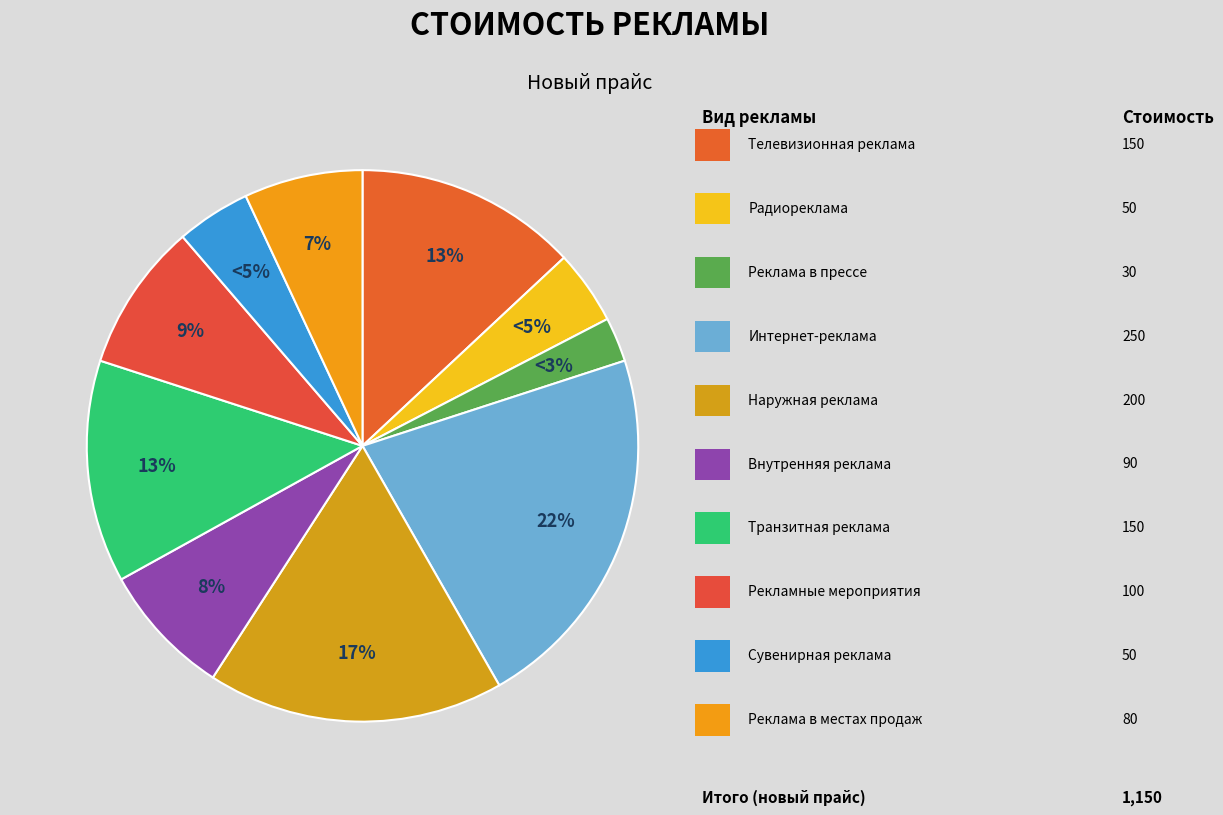

Rank the categories by value from highest to lowest.

Интернет-реклама, Наружная реклама, Телевизионная реклама, Транзитная реклама, Рекламные мероприятия, Внутренняя реклама, Реклама в местах продаж, Радиореклама, Сувенирная реклама, Реклама в прессе